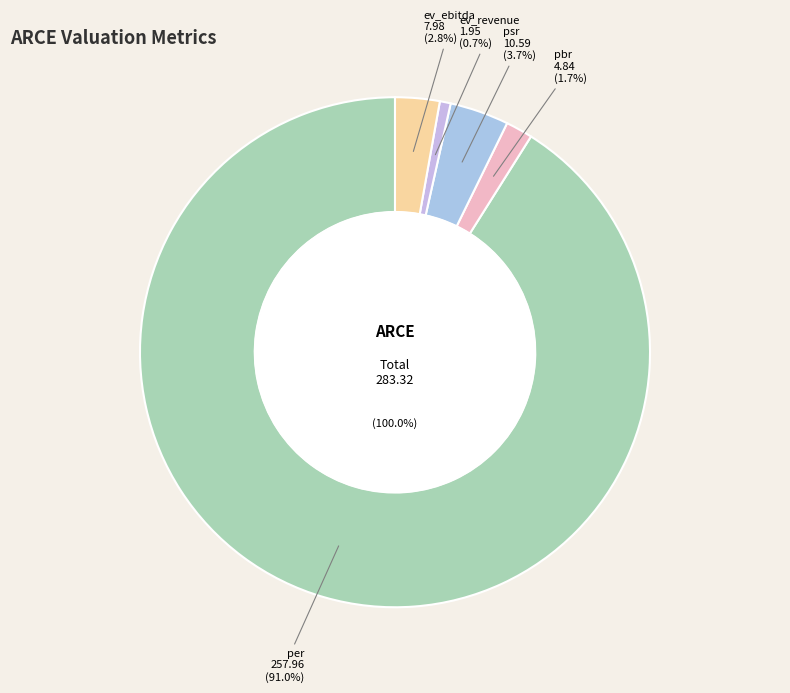

The per slice represents 91% of the pie. True or false?

True